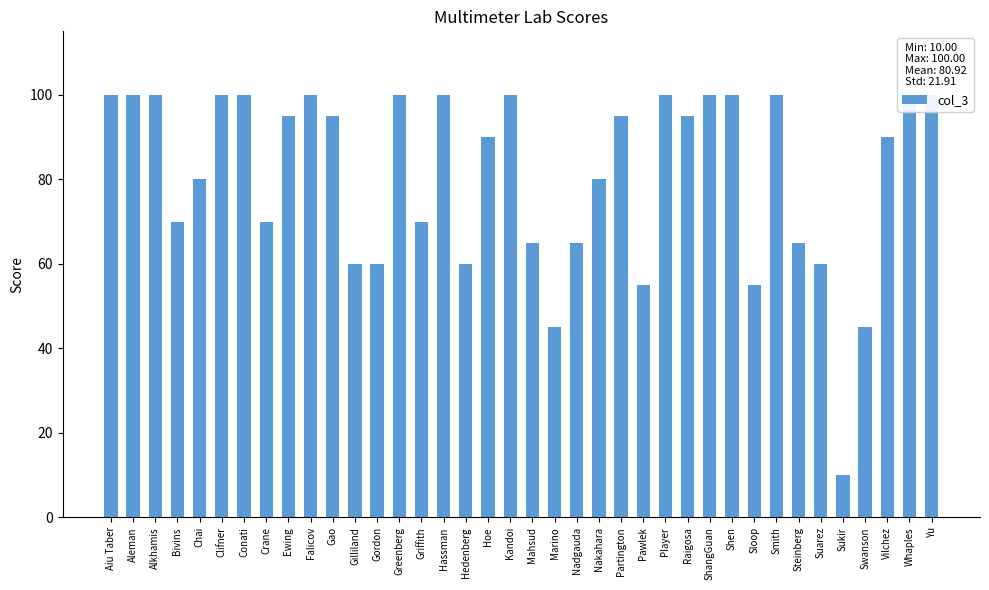

What is the difference between the maximum and second lowest values?

55